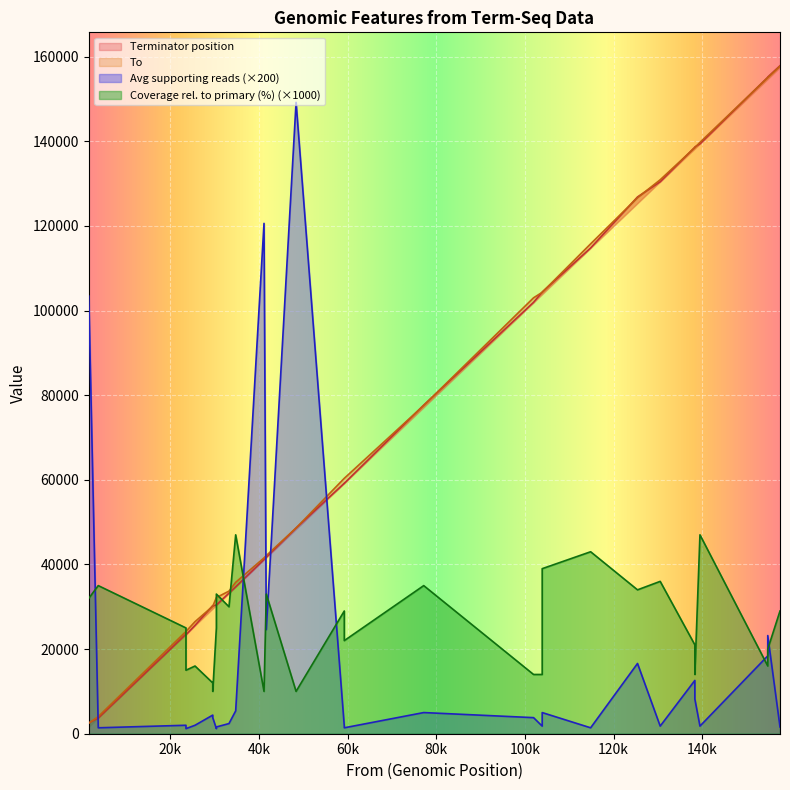

Which category has the lowest value across all series?

23574